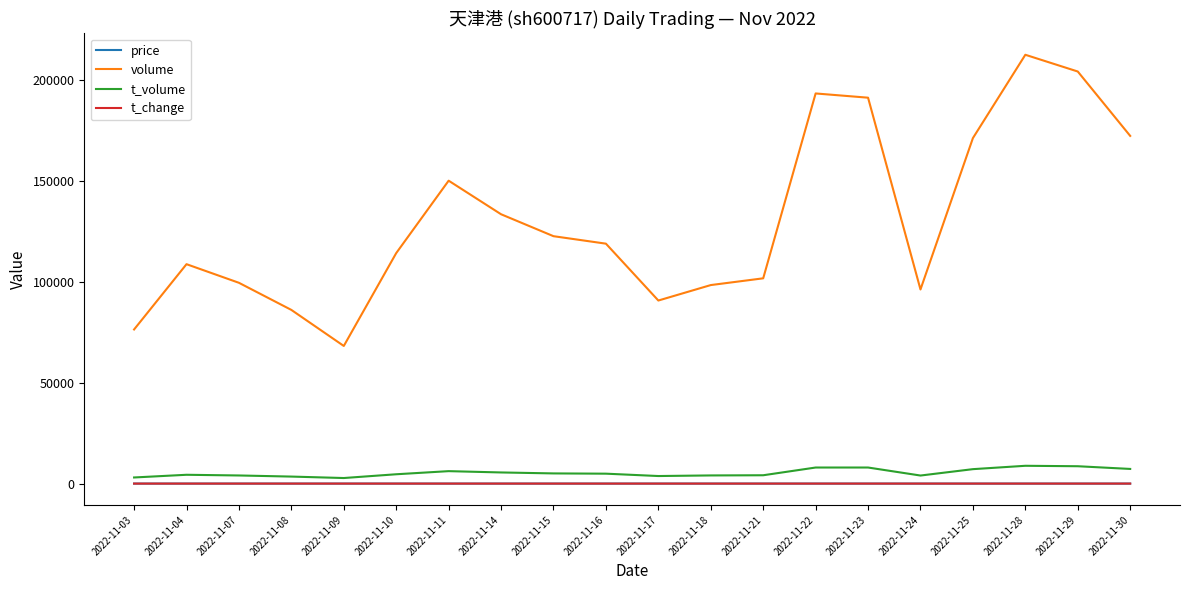

Is the value of volume at 2022-11-24 greater than the value of t_change at 2022-11-09?

Yes